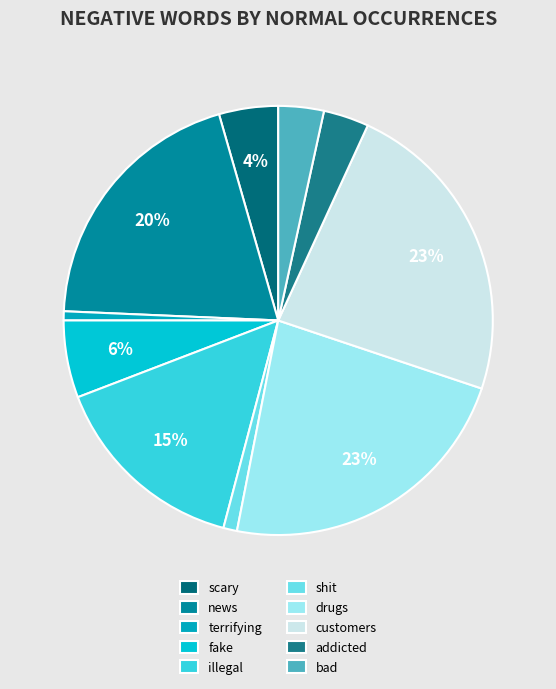

What is the change in value from terrifying to shit?

+1